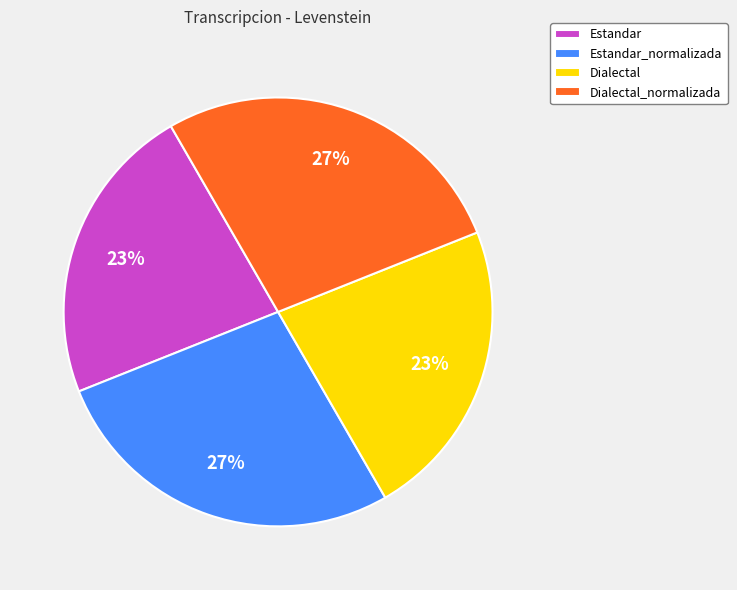

To the nearest percent, what portion does Dialectal_normalizada represent?

27%